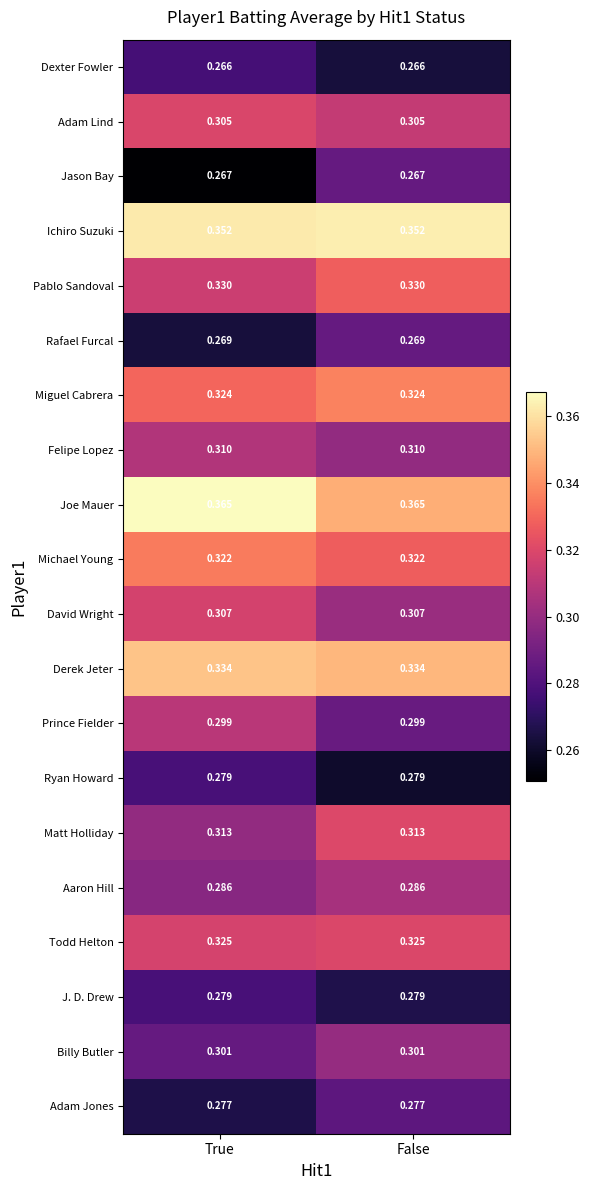

Is the value of Pablo Sandoval at False greater than the value of Michael Young at True?

Yes